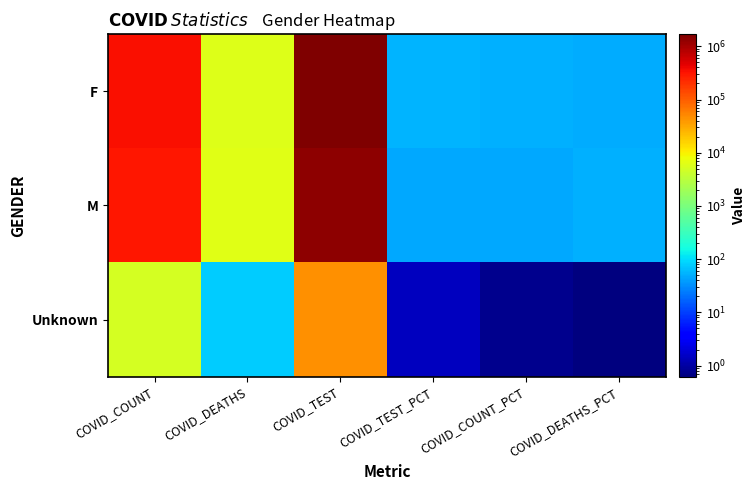

What is the difference between the highest and lowest values at COVID_COUNT?

345766.0